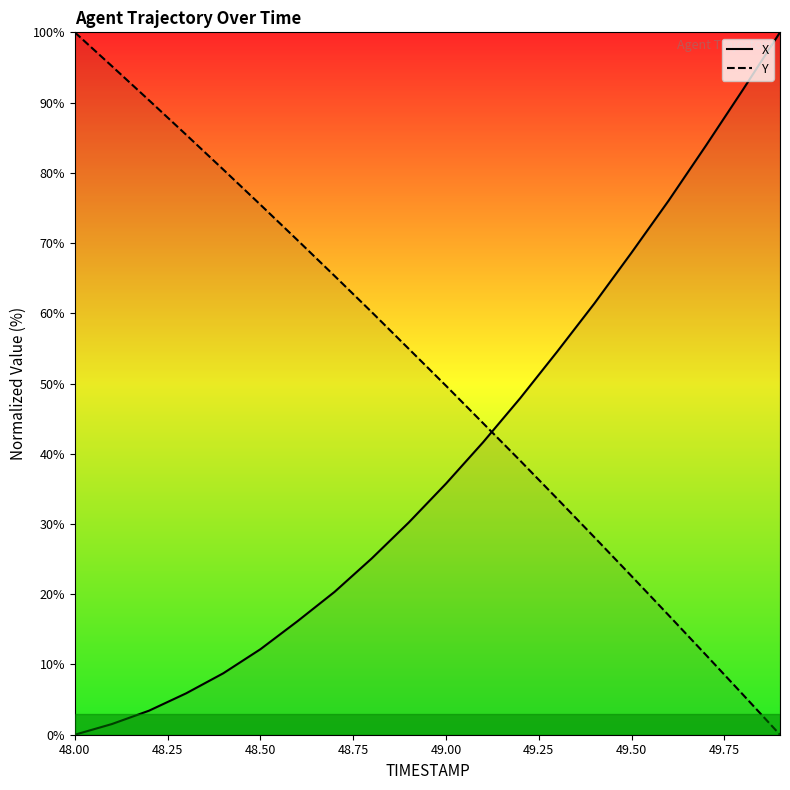

What is the maximum value shown in the chart?

100.0